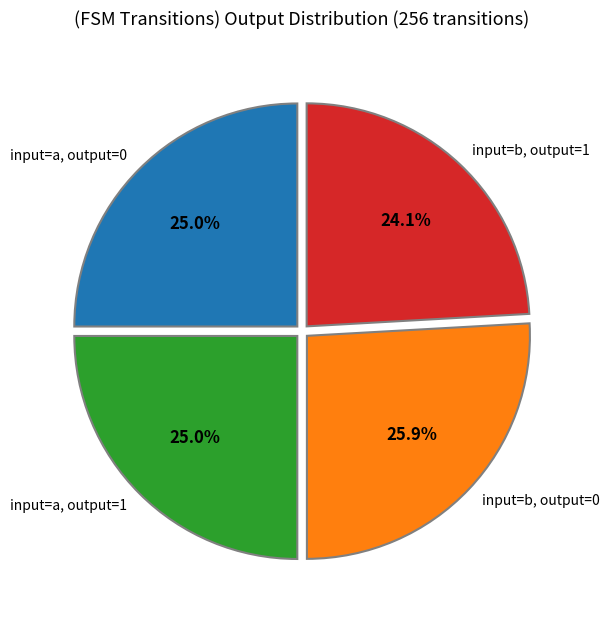

Is there a majority slice in this chart?

No